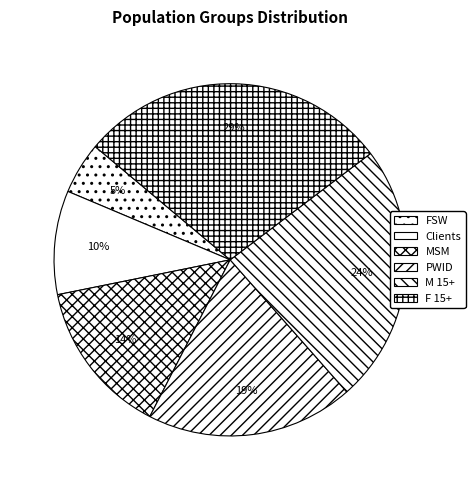

To the nearest percent, what is the combined percentage of FSW and F 15+?

33%